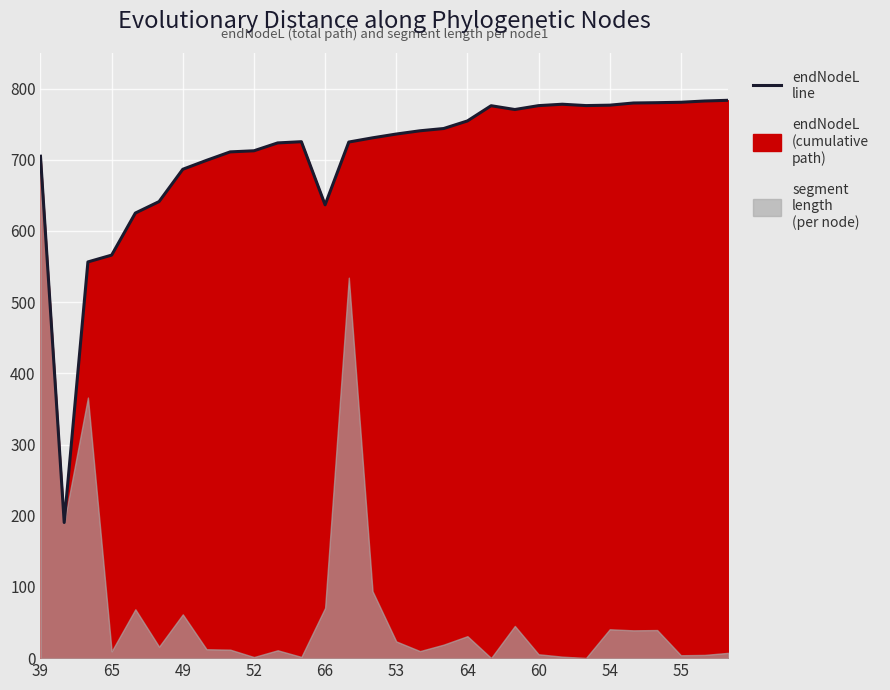

What is the ratio of the value at 13 to the value at 11?

1.0